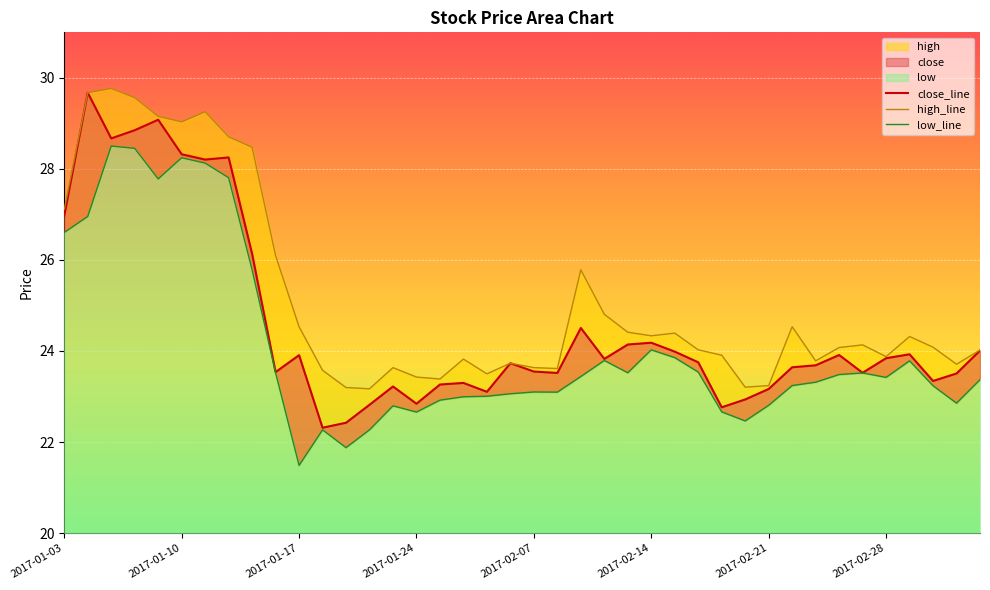

Count the number of categories in the chart.

40